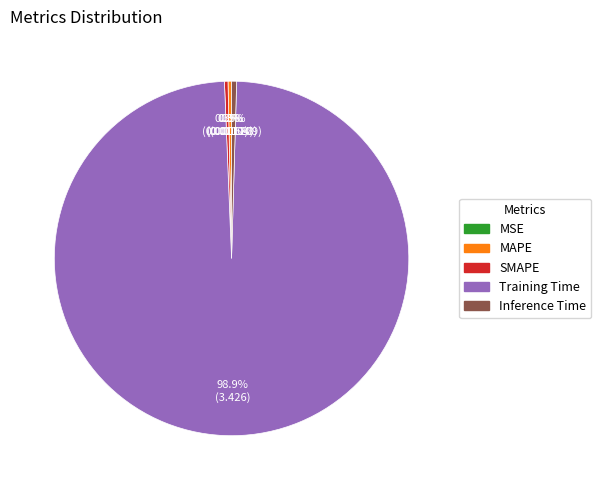

Does MAPE account for over 50% of the chart?

No